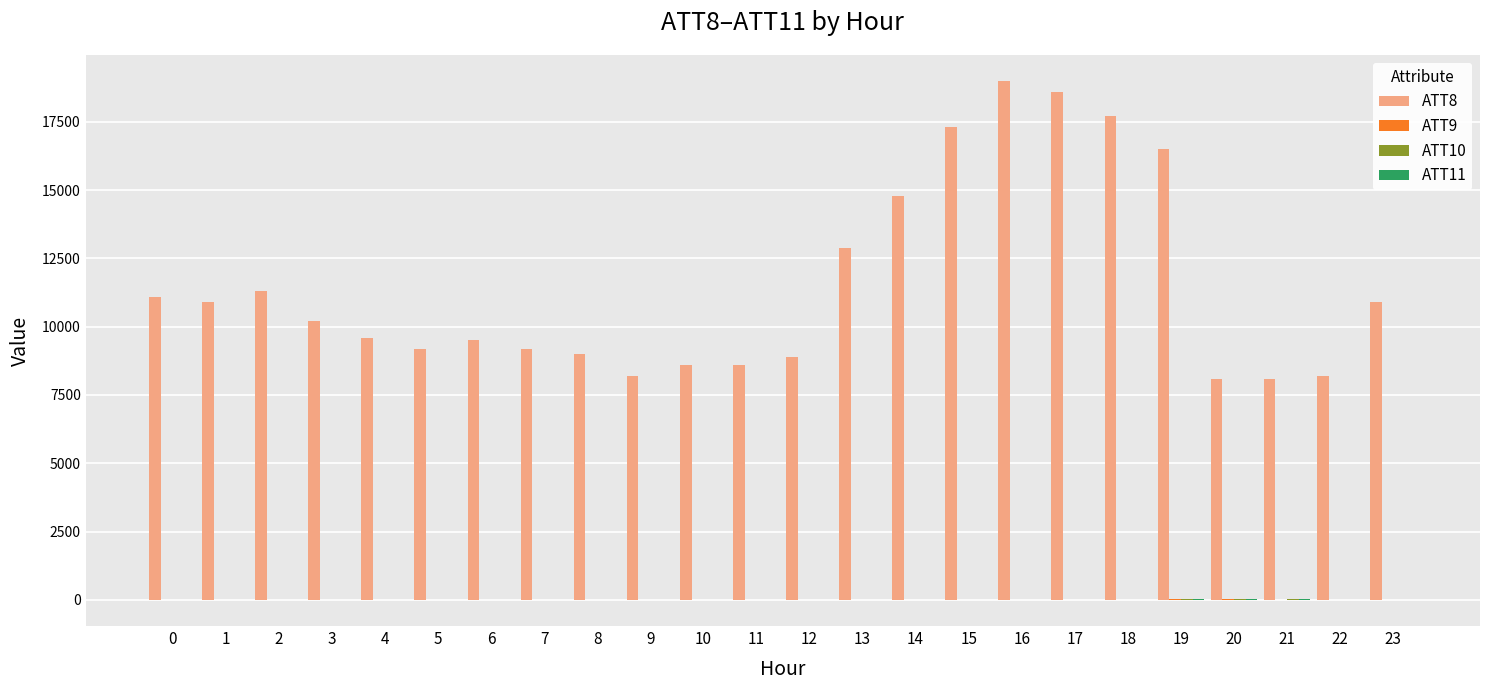

Which series has the largest total across all categories?

ATT8